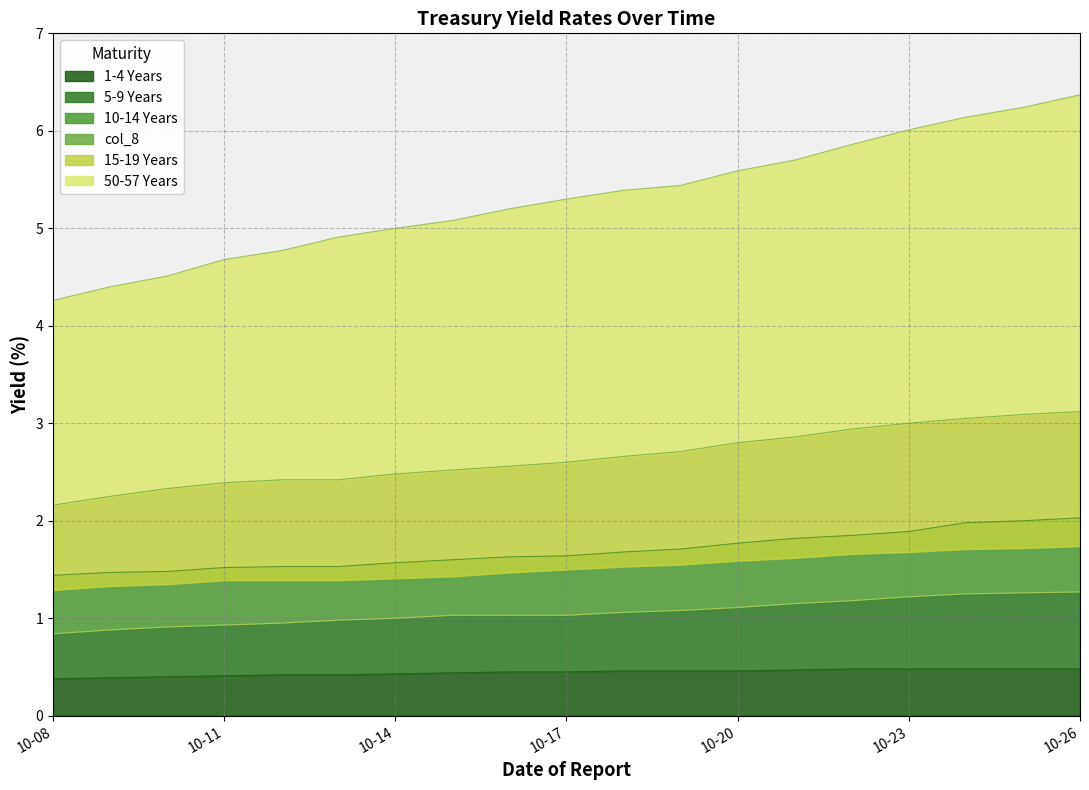

The 1-4 Years series shows 0.4 at 10-08. True or false?

True